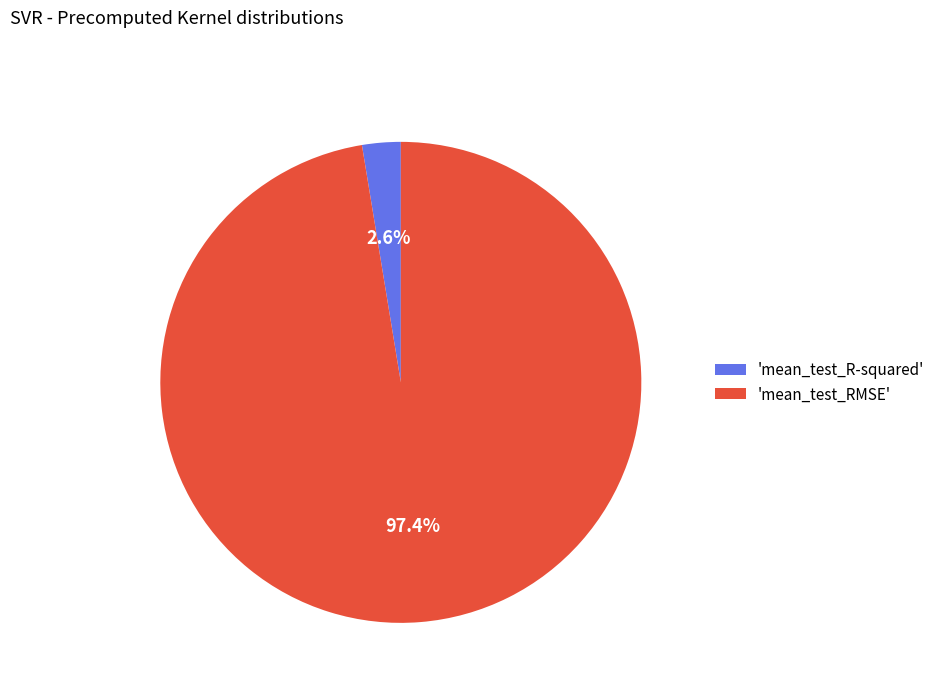

What is the smallest slice in the pie chart?

'mean_test_R-squared'